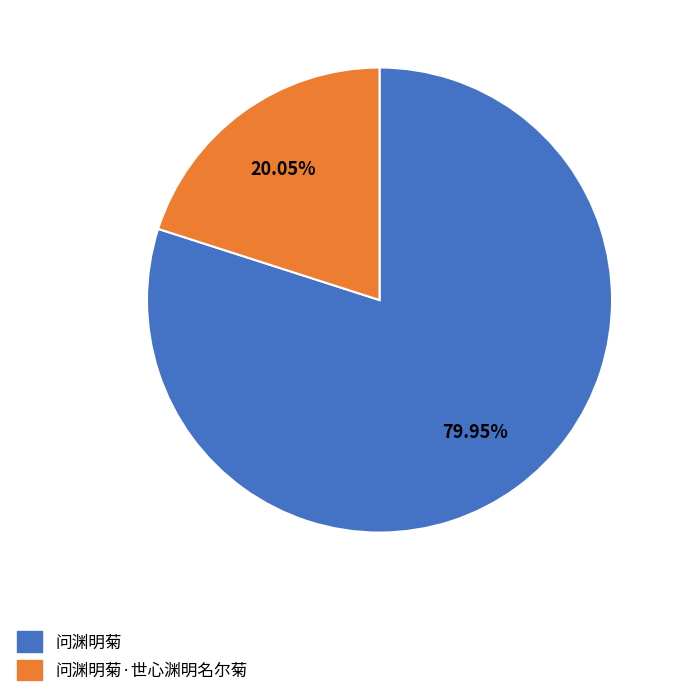

To the nearest percent, what is the difference between the largest and smallest slice percentages?

60%